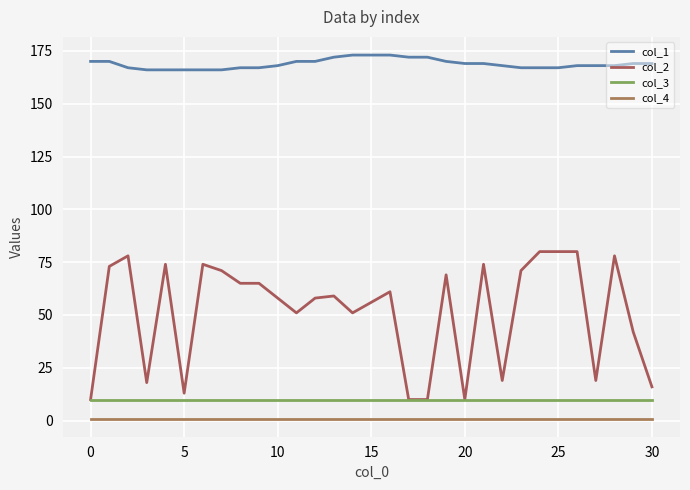

What is the value of the col_1 point at the 20th from the left?

170